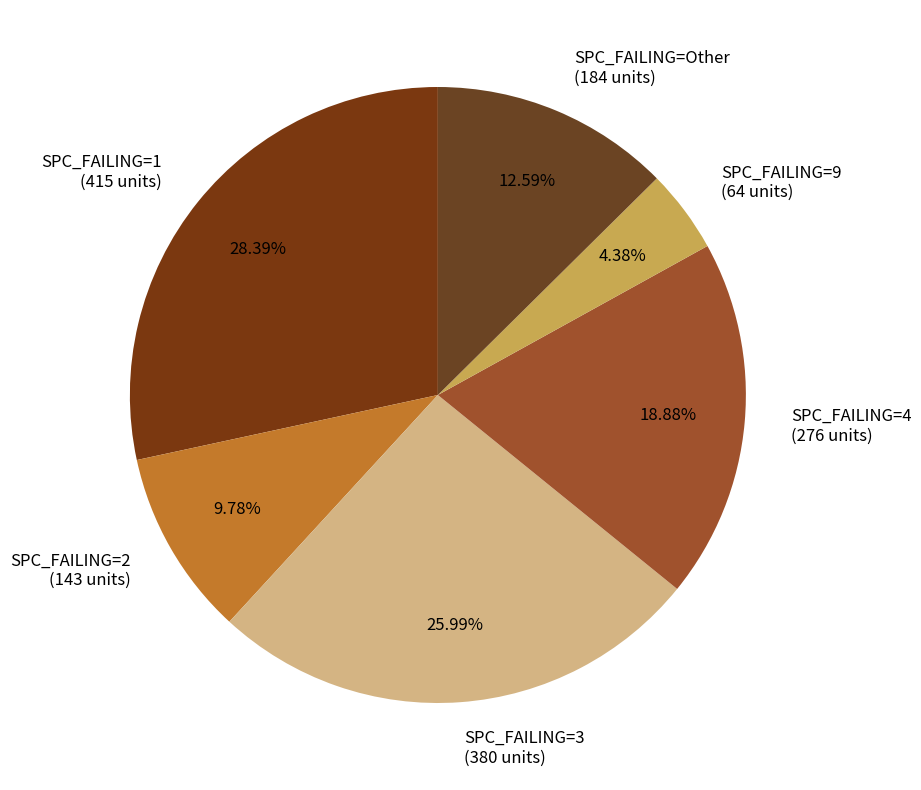

Does SPC_FAILING=2 (143 units) represent more than half of the total?

No